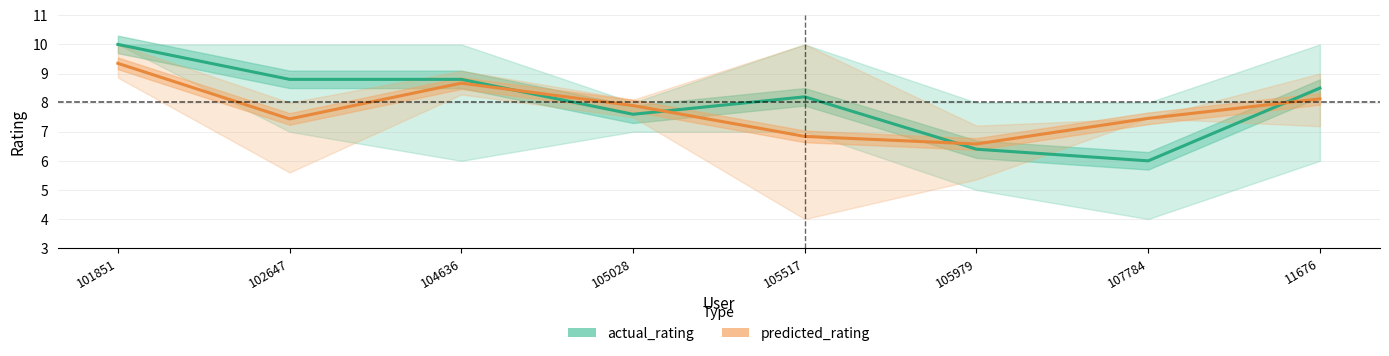

Does the chart have visible grid lines?

Yes